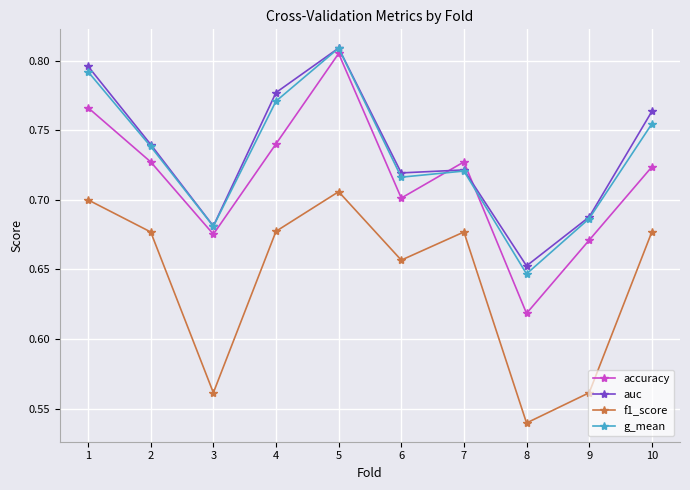

At how many categories does at least one series exceed 0?

10